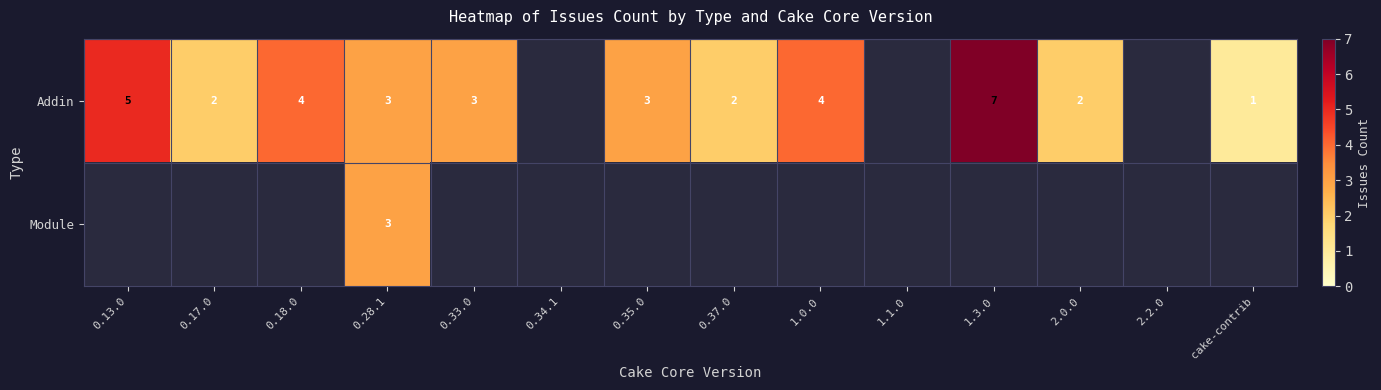

The Addin series shows 4 at 1.0.0. True or false?

True